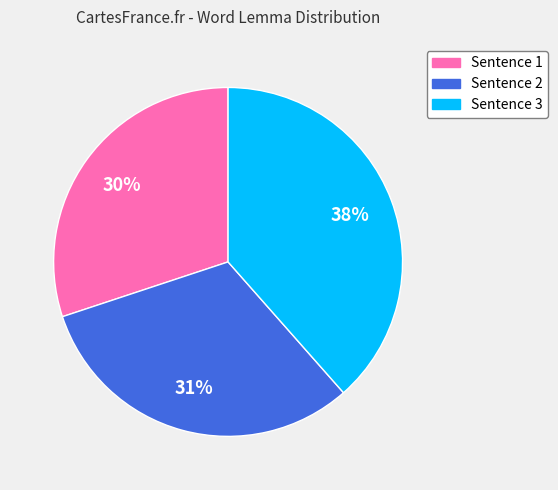

Count the number of slices in the pie.

3